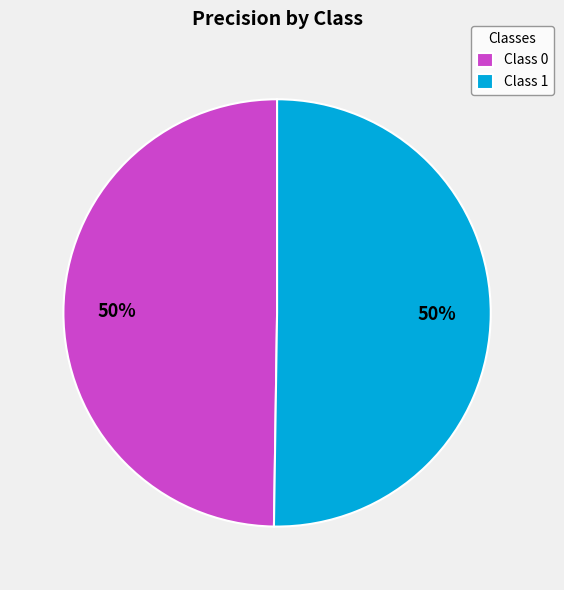

True or false: Class 1 accounts for 60% of the total.

False